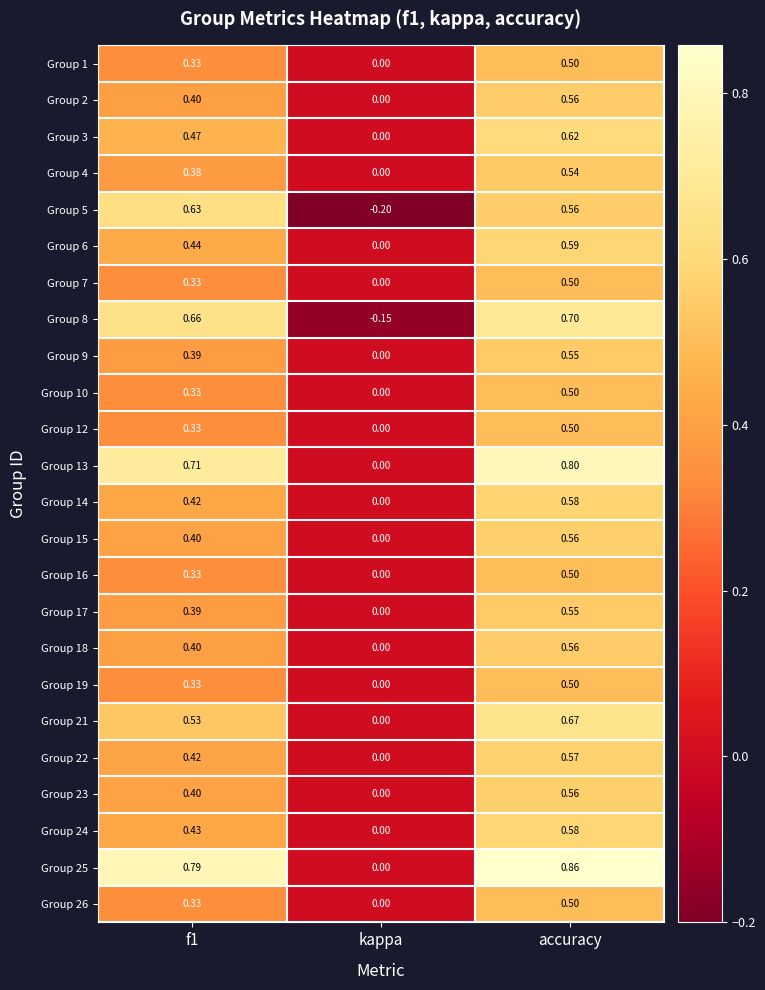

At which category is the sum across all series the highest?

accuracy